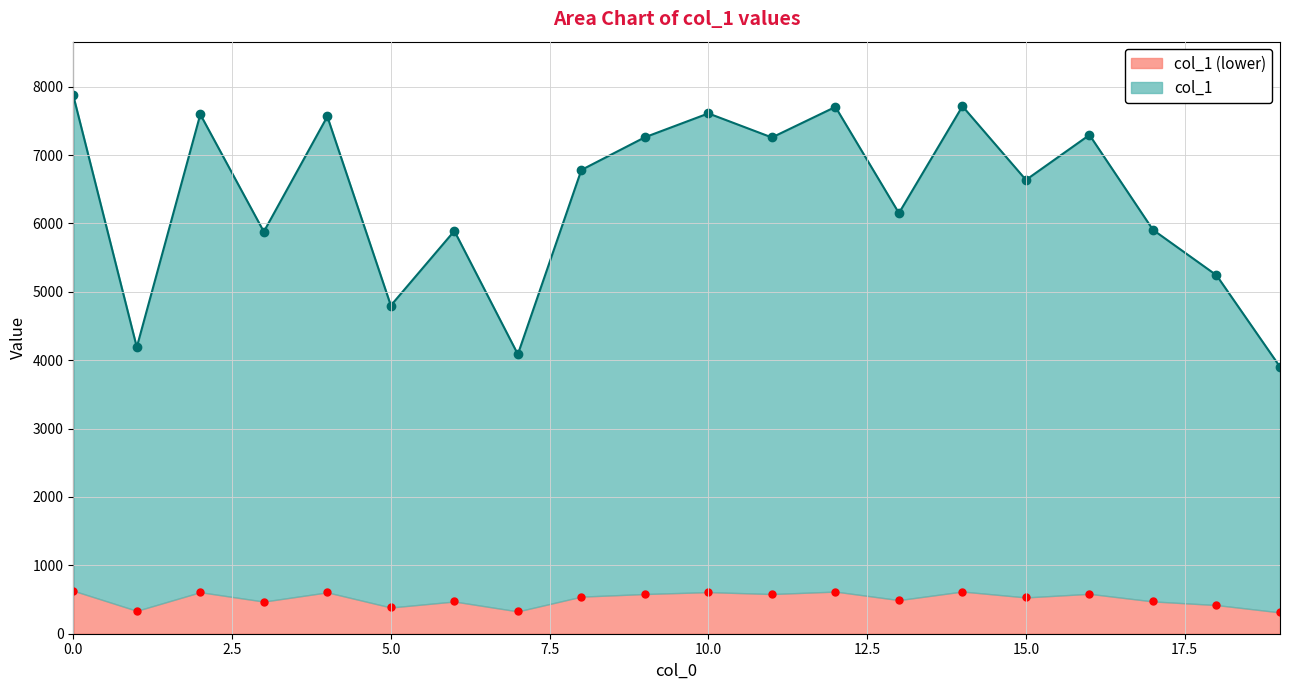

What is the value of the 7th point from the left?

471.3